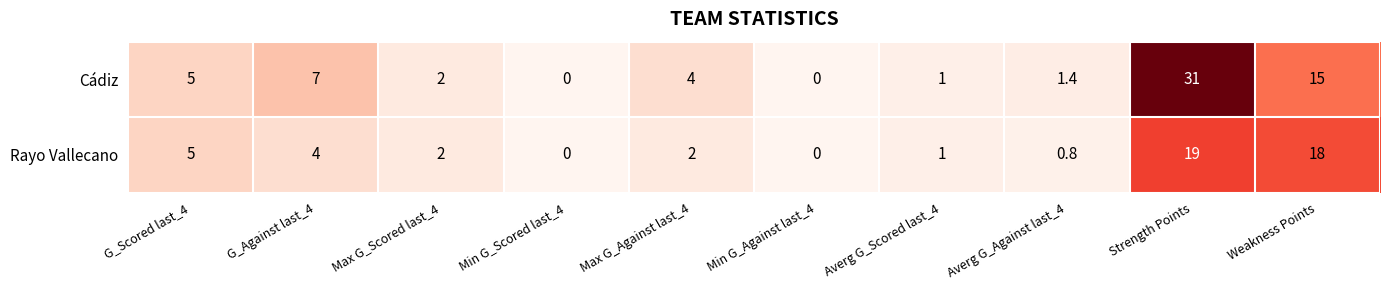

Rank the series at Weakness Points from highest to lowest value.

Rayo Vallecano, Cádiz